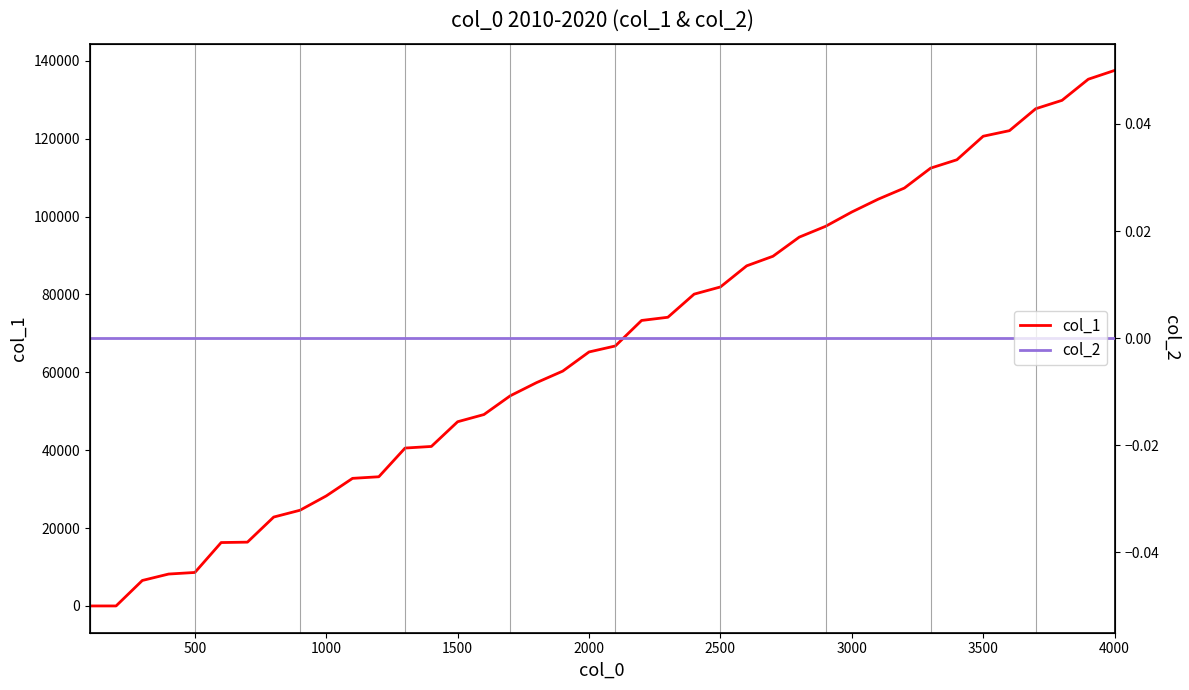

How many lines are shown in the chart?

2